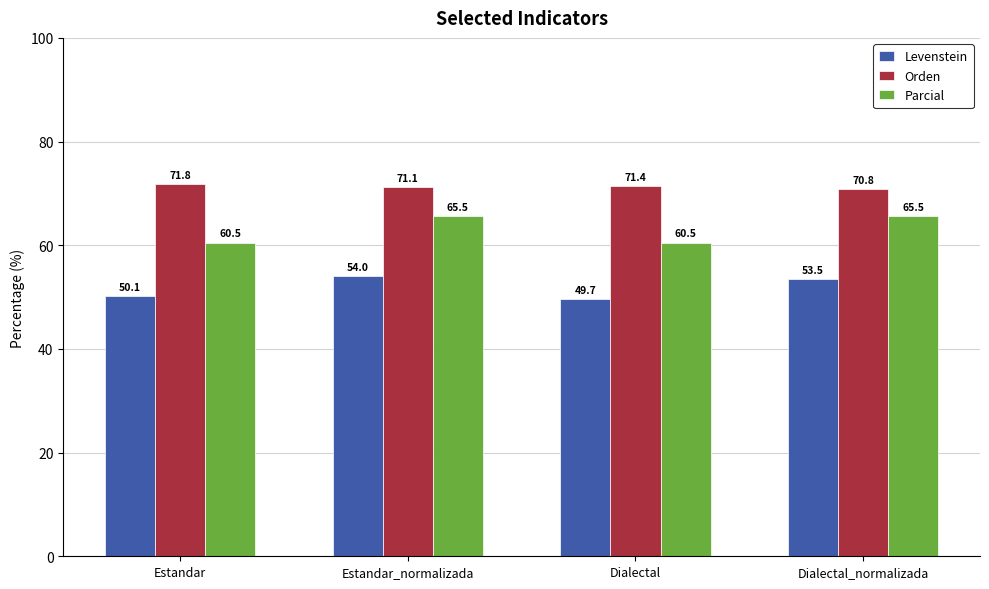

At which label is Levenstein closest to 51?

Estandar